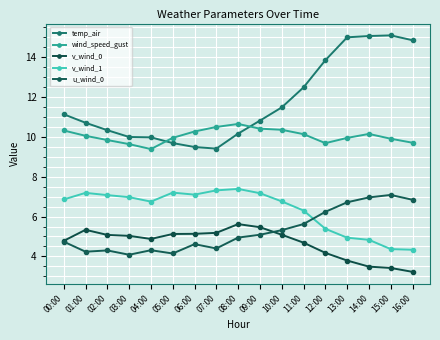

What is the difference between the highest and lowest values at 13:00?

11.2